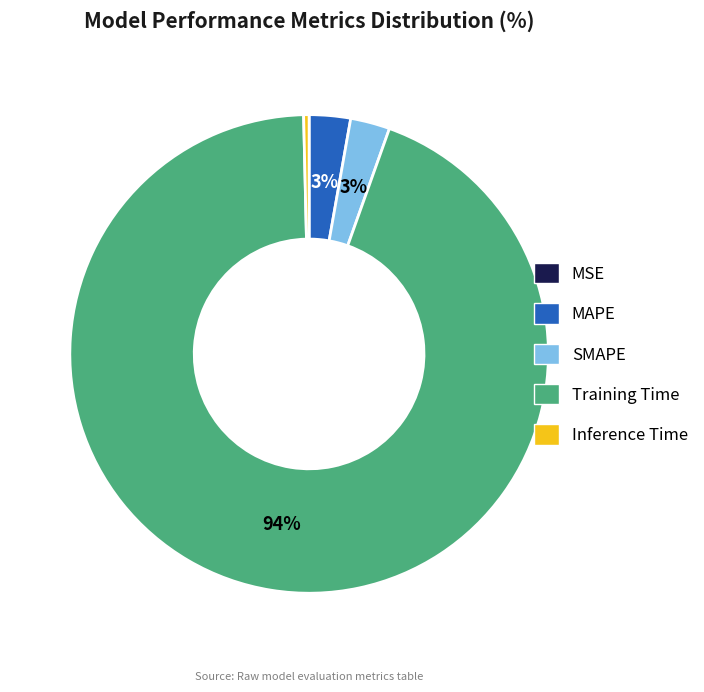

Which has a higher value, Training Time or Inference Time?

Training Time